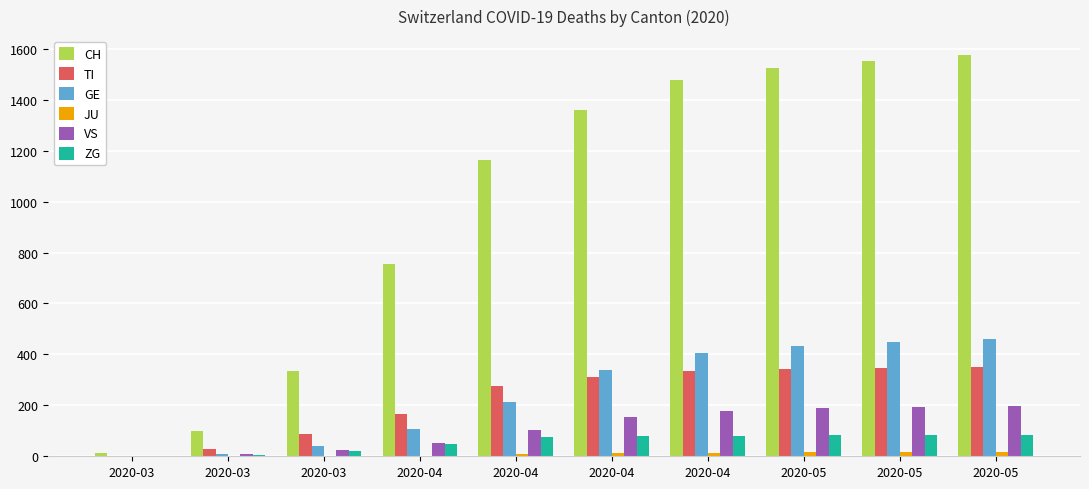

Count the number of data series in this chart.

6